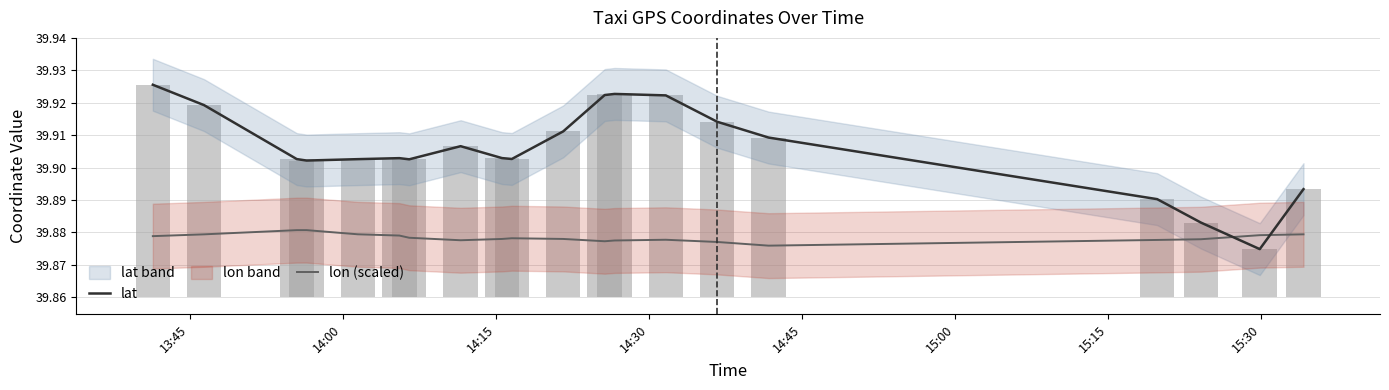

What is the value of the lat bar at the 7th from the left?

39.9